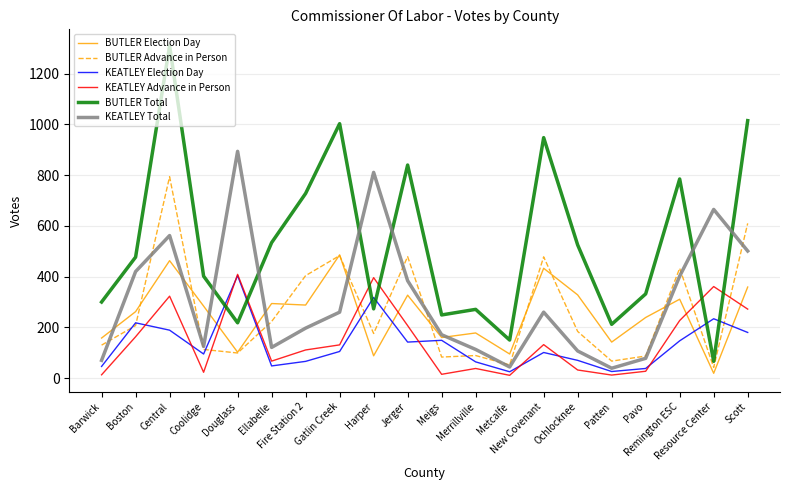

How many values in the BUTLER Election Day series are below 284?

10